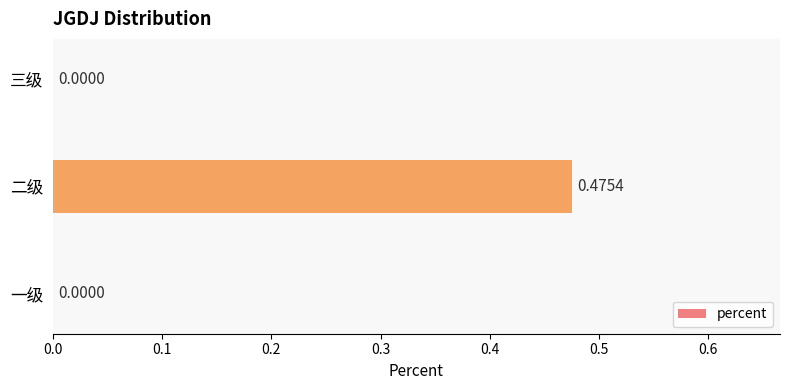

Which category has the highest value across all series?

二级